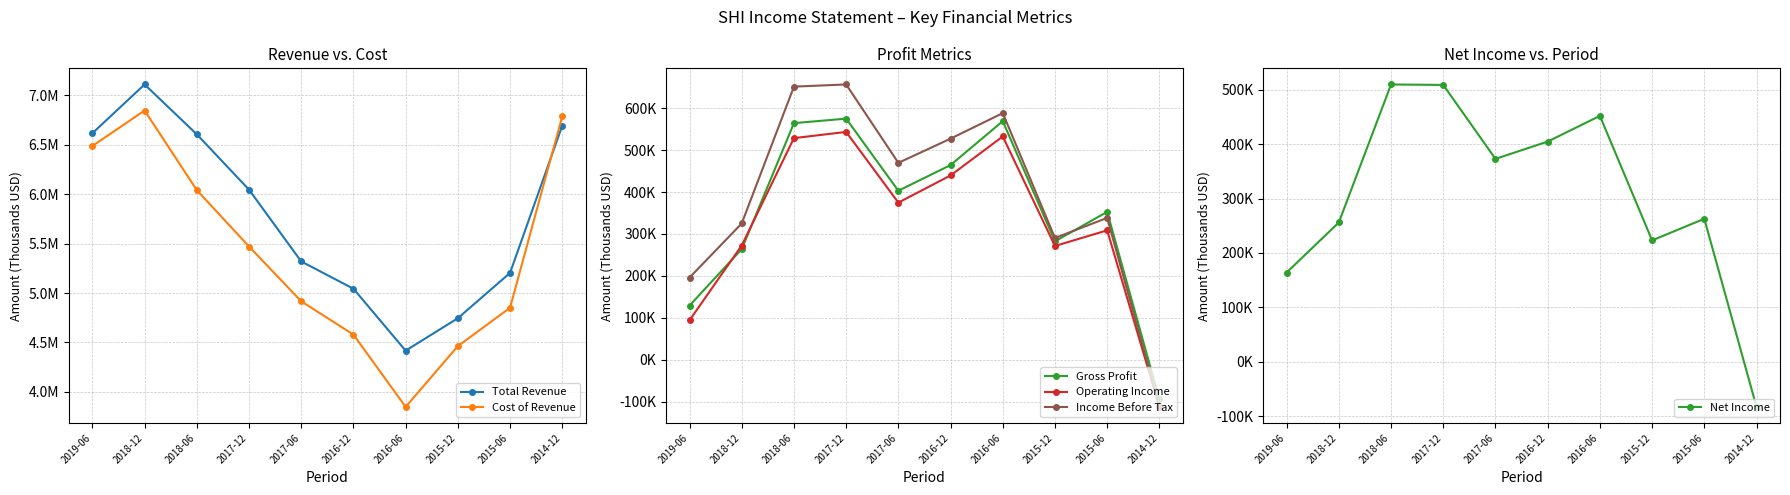

What position from the right is 2016-06?

4